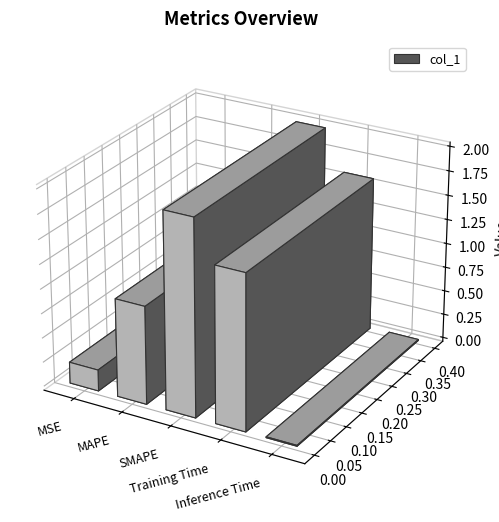

What is the approximate value at MSE?

0.2